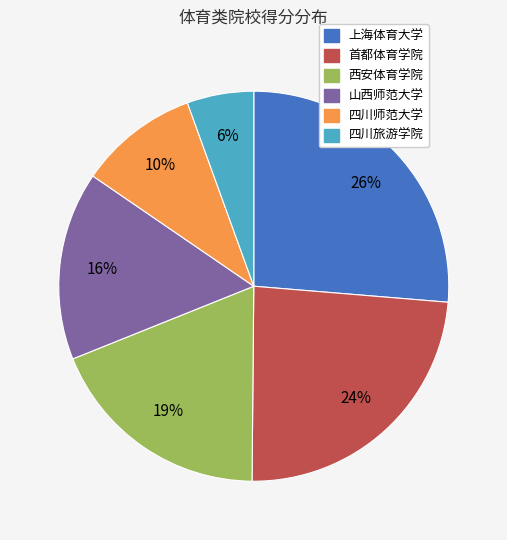

Rank the categories by value from lowest to highest.

四川旅游学院, 四川师范大学, 山西师范大学, 西安体育学院, 首都体育学院, 上海体育大学